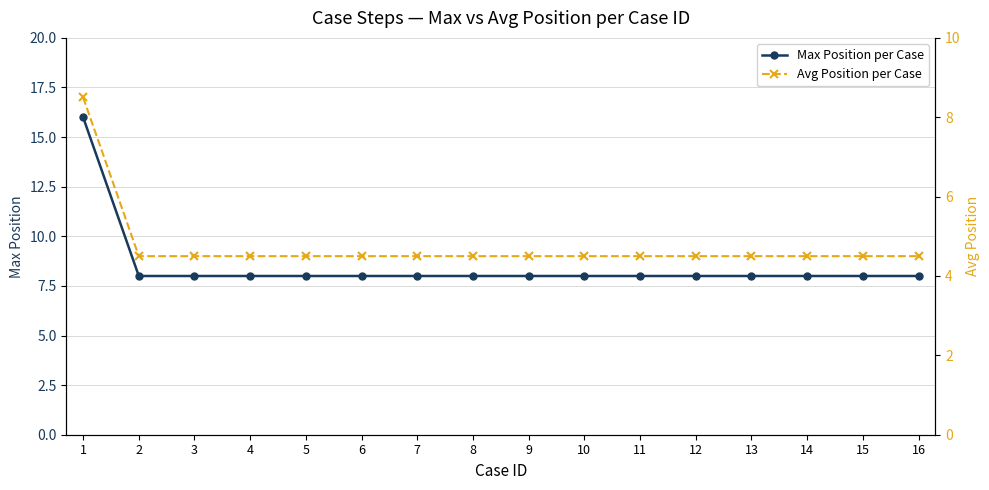

True or false: Max Position per Case has a value of 8.0 at 5.

True